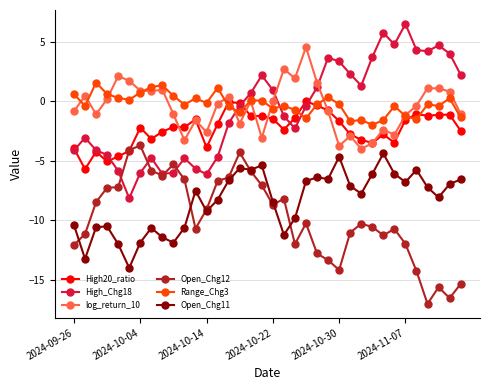

What is the value of the Open_Chg12 point at the 36th from the left?

-15.3